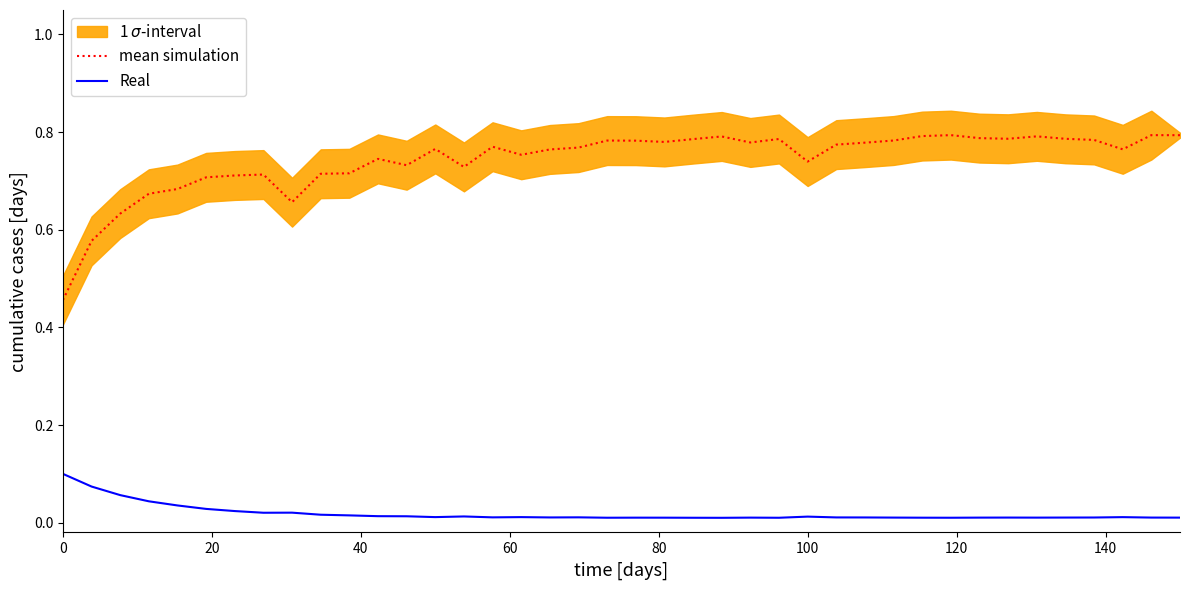

True or false: mean simulation and Real cross at least once.

False